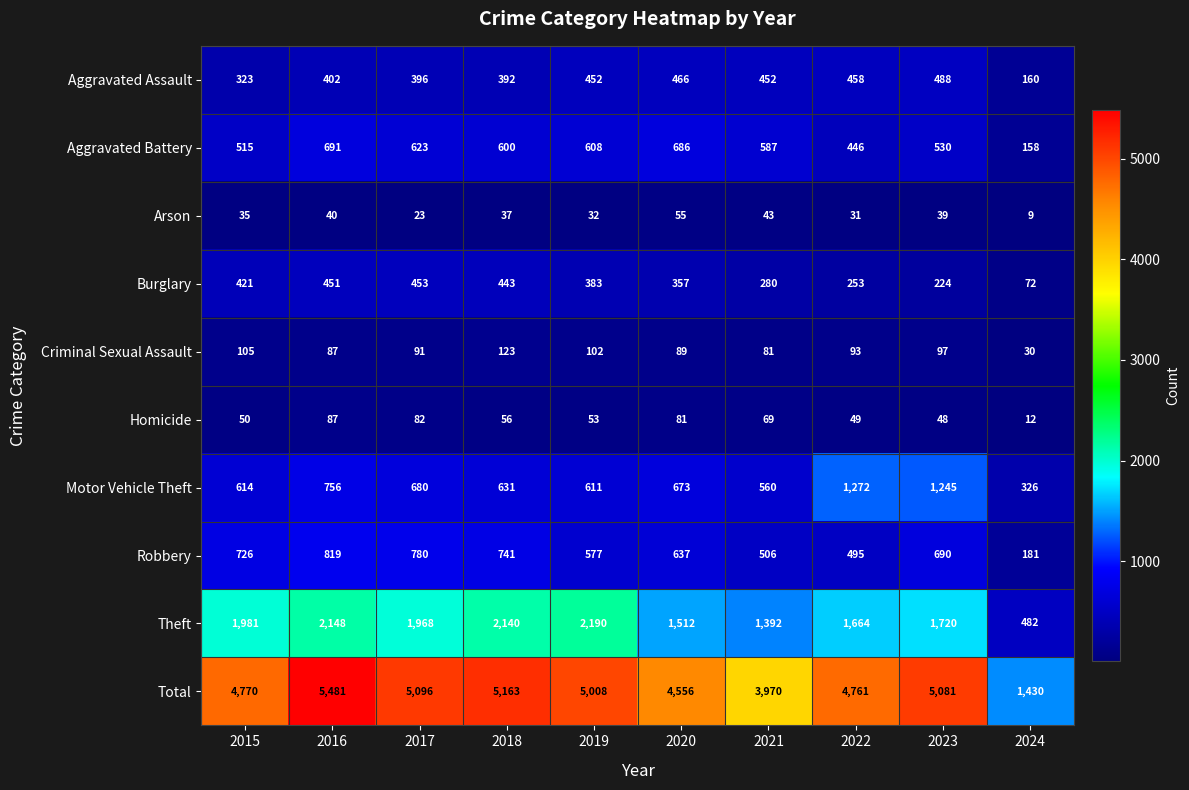

At which label does Arson first exceed 37?

2016